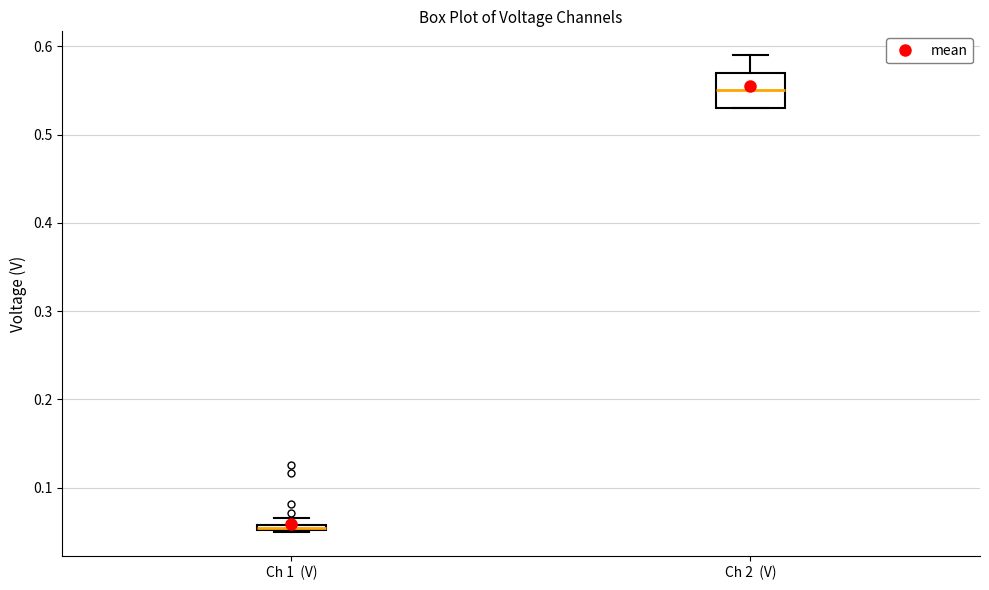

Where is the upper edge of the box for Ch 2 (V) on the y-axis? The values are not printed on the chart, so give them approximately, as read against the axis.

0.57